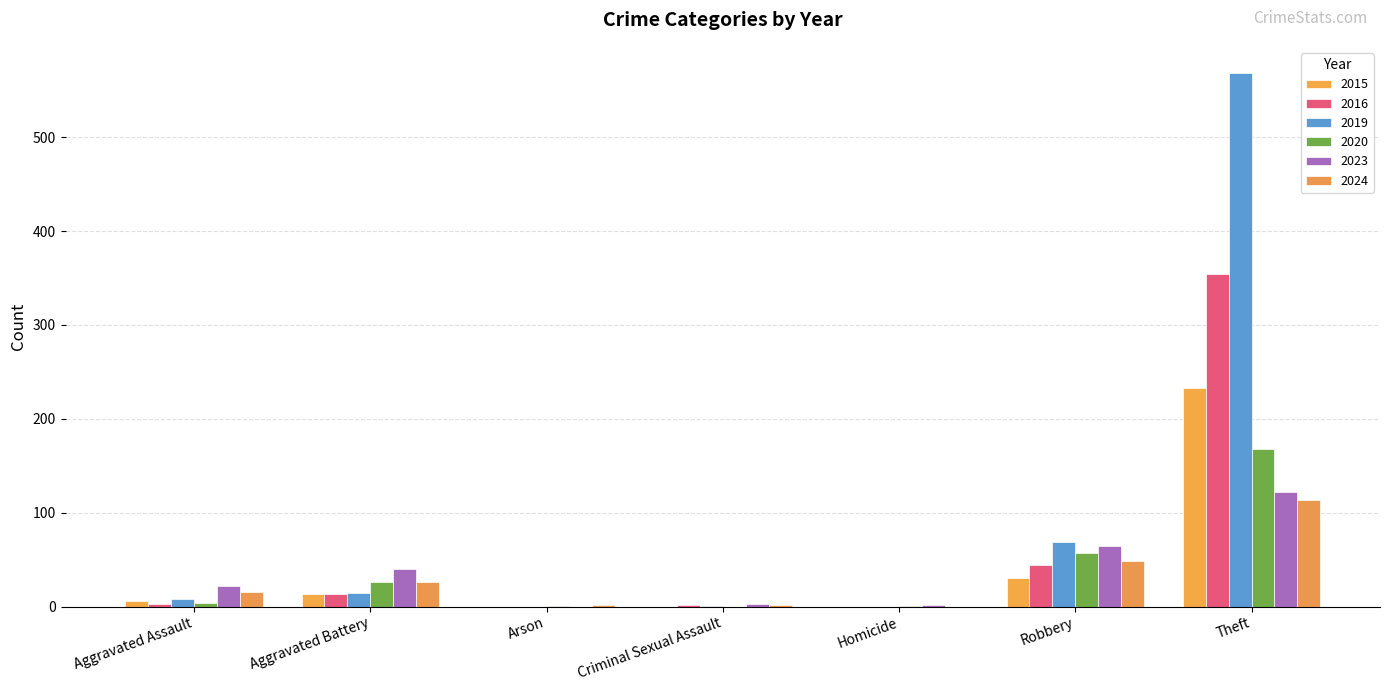

How many categories are shown in the chart?

7